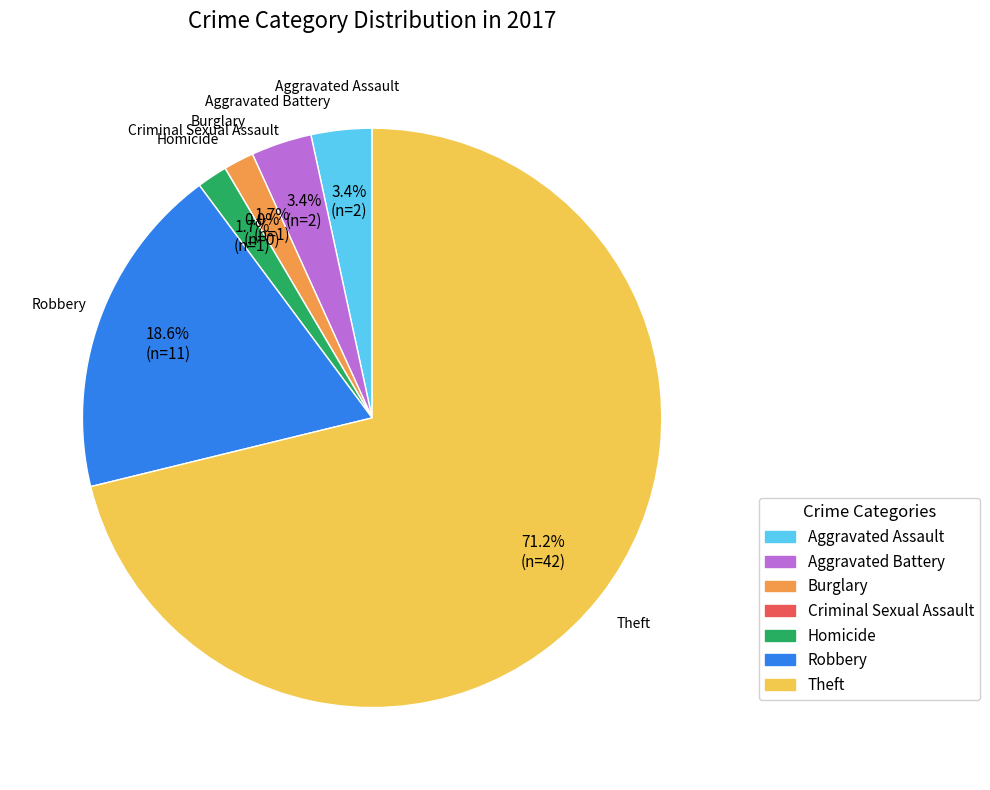

What percentage is the Homicide slice, to the nearest percent?

2%